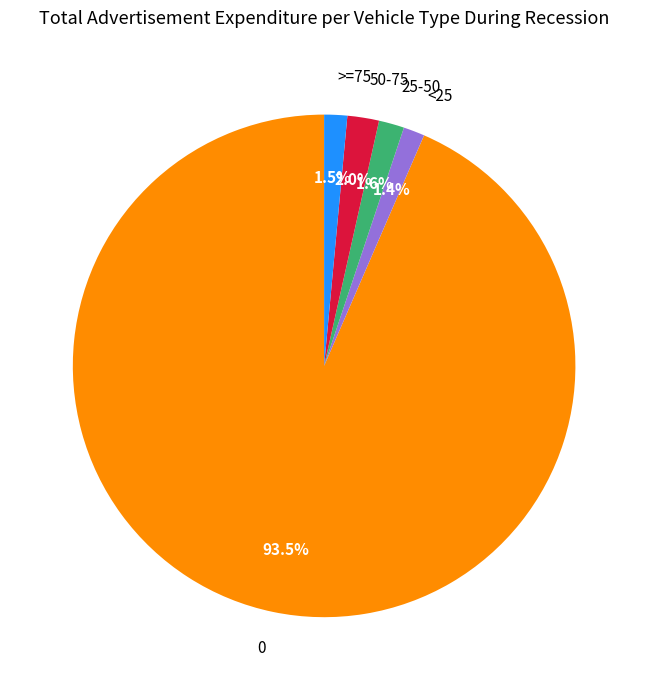

To the nearest percent, what is the average slice percentage?

20%